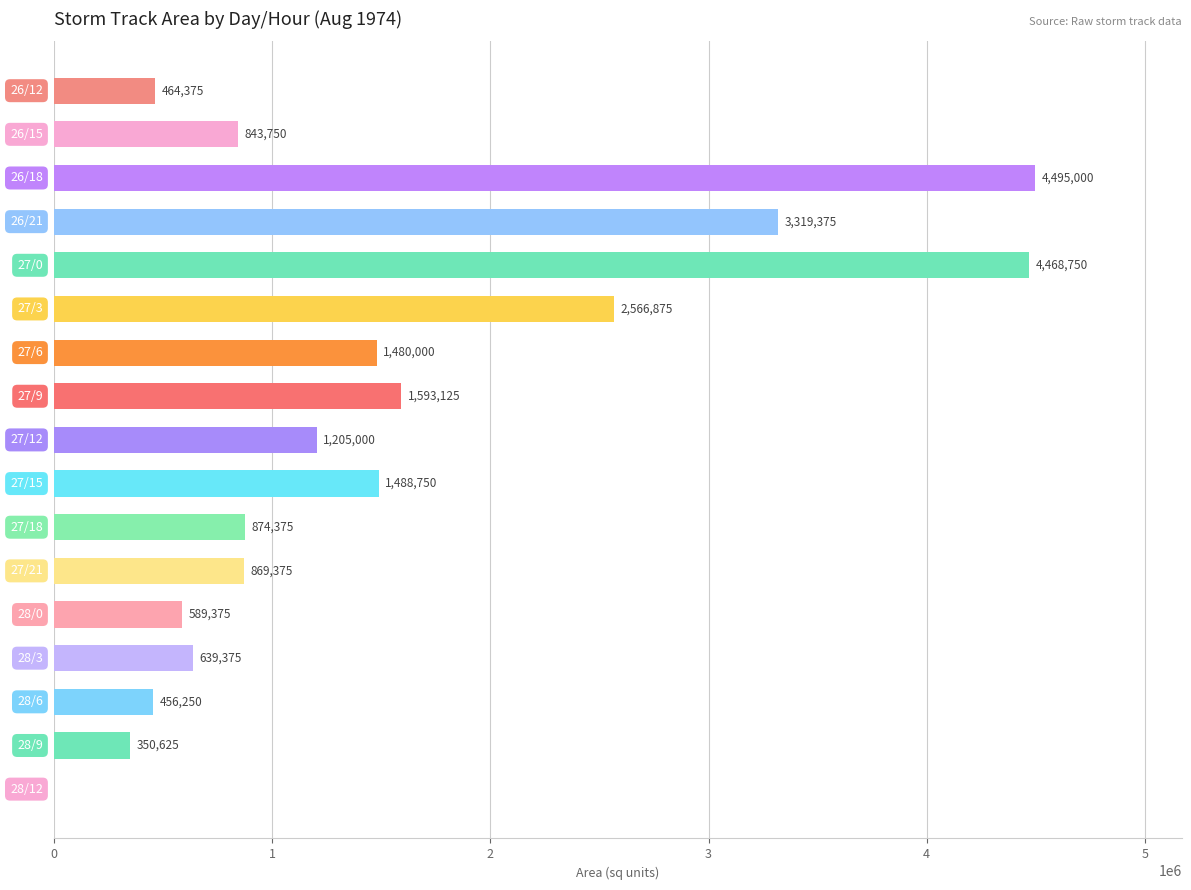

What is the sum of all values?

25704375